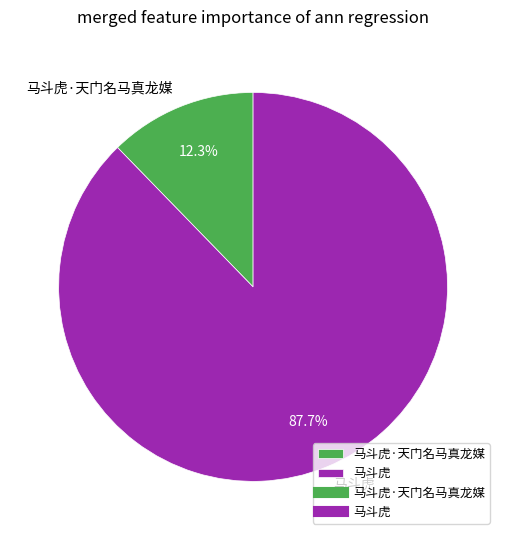

What percentage is the 马斗虎·天门名马真龙媒 slice, to the nearest percent?

12%